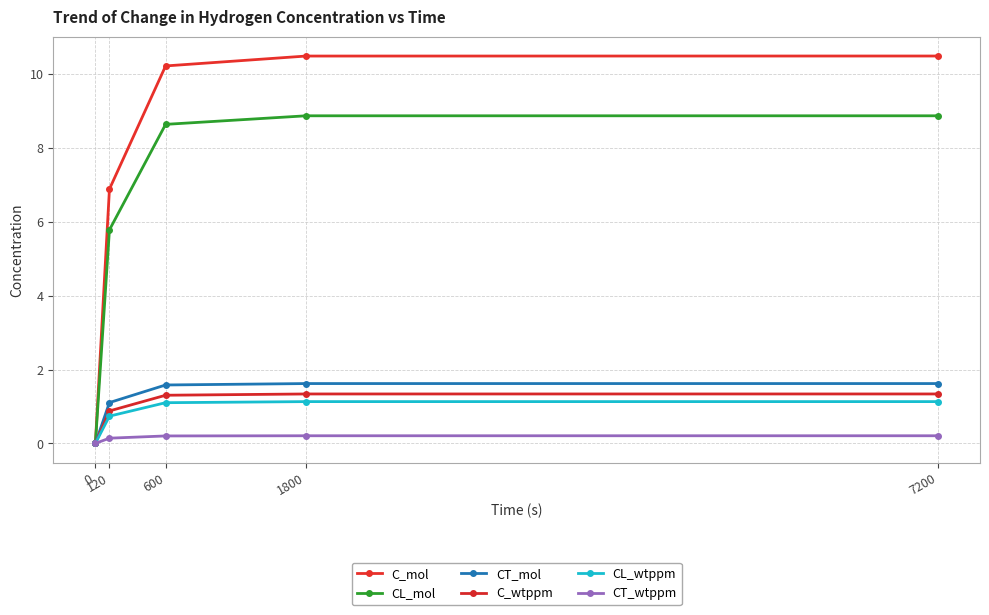

How many lines are shown in the chart?

6